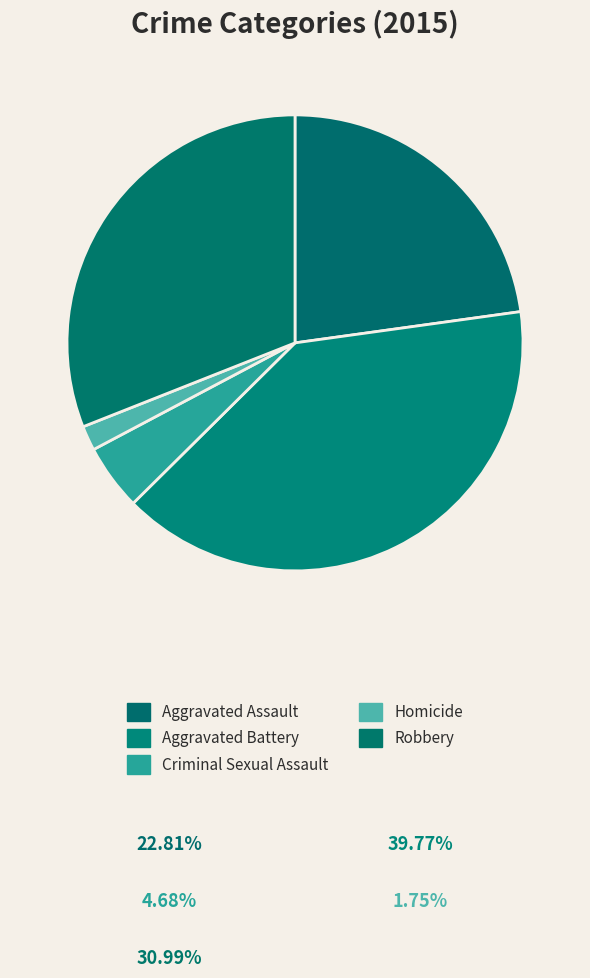

How much of the chart is everything except Robbery?

69.0%